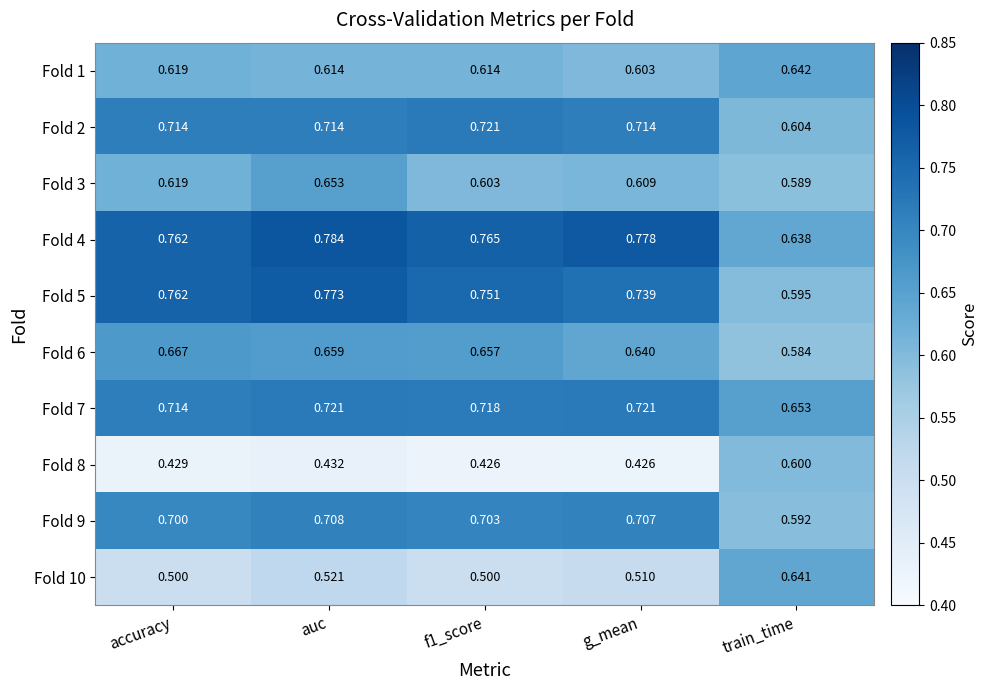

Is the value of Fold 10 at accuracy greater than the value of Fold 6 at accuracy?

No